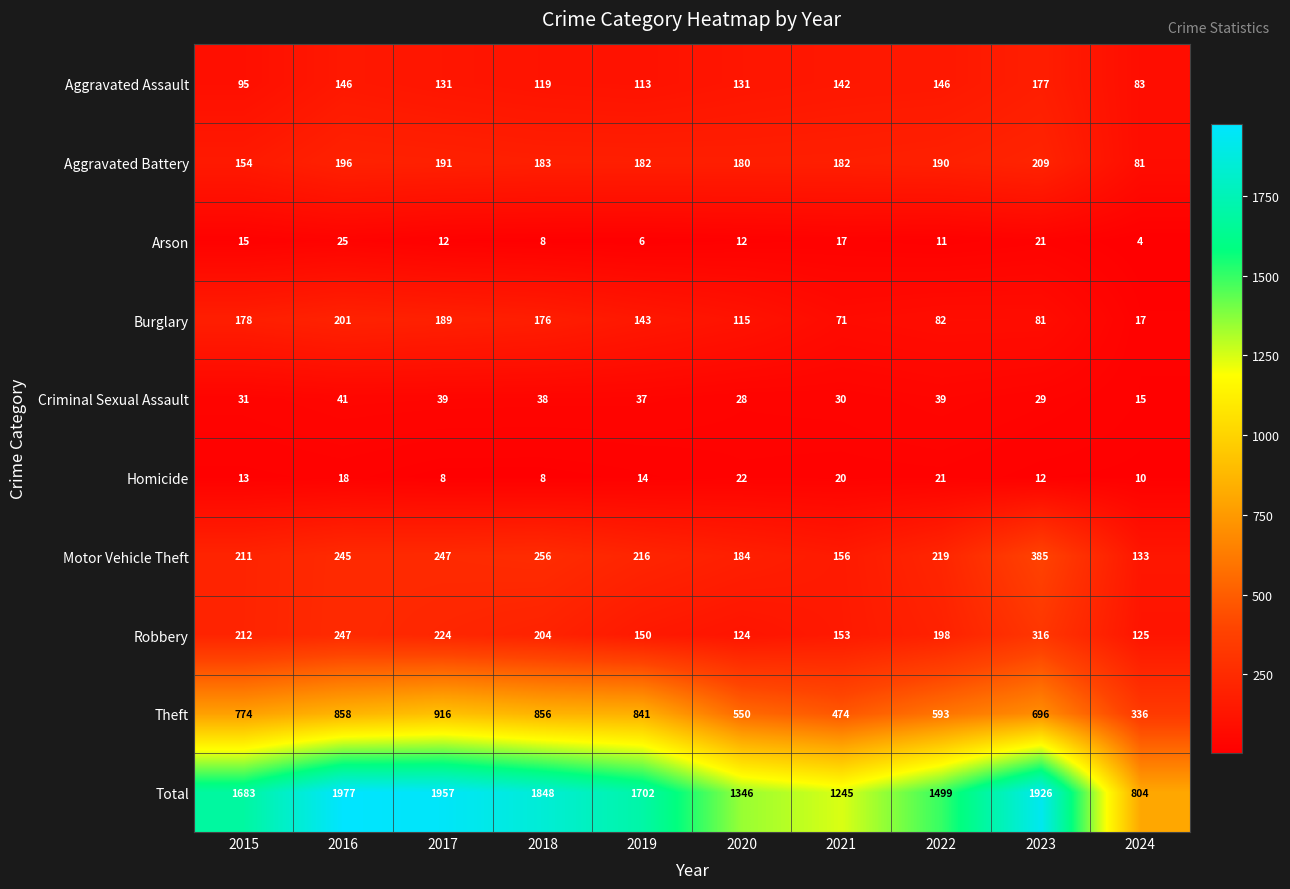

How many data points in Theft are less than 774?

5